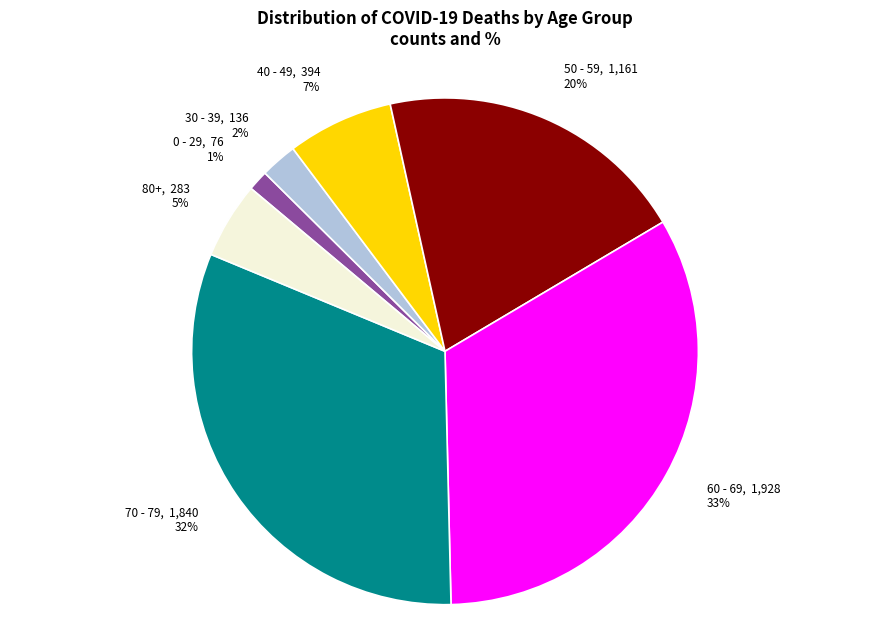

True or false: 70 - 79, 1,840 32% accounts for 32% of the total.

True